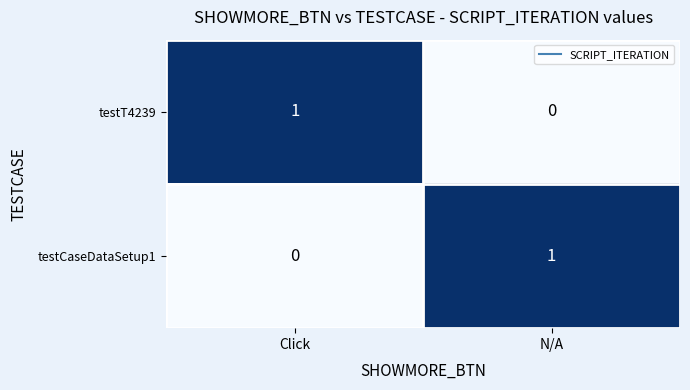

The testCaseDataSetup1 series shows 2 at N/A. True or false?

False